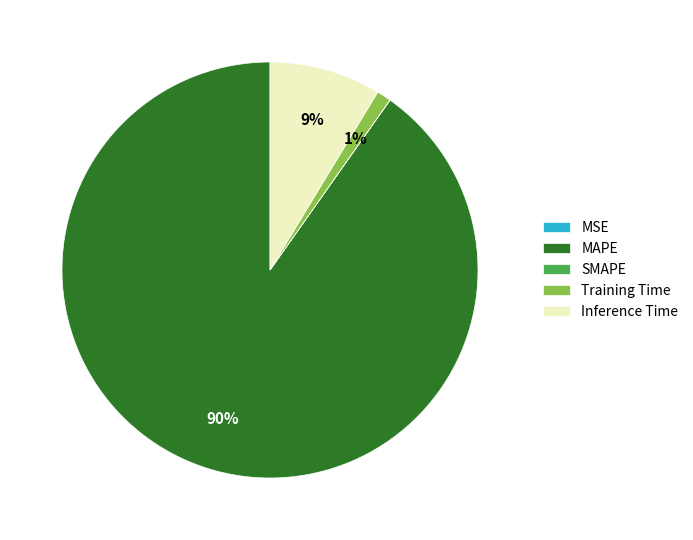

Which has a higher value, MAPE or Training Time?

MAPE